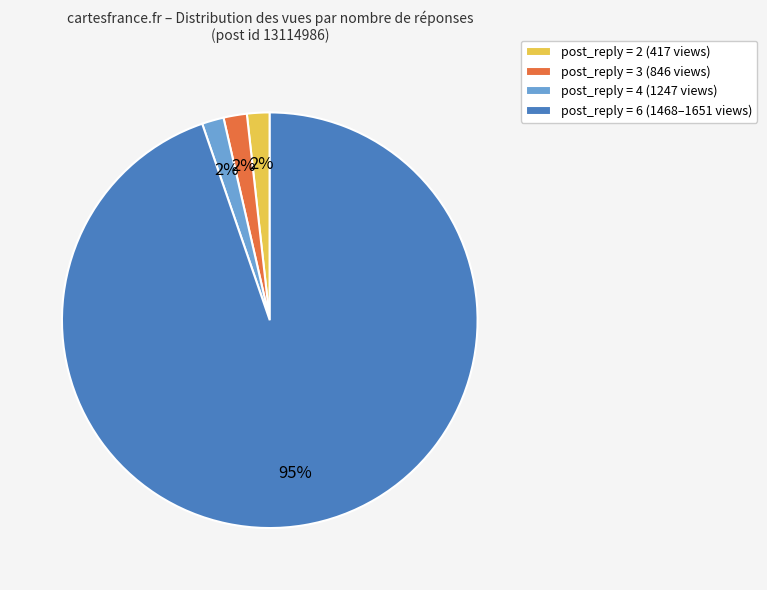

To the nearest percent, what is the average slice percentage?

25%